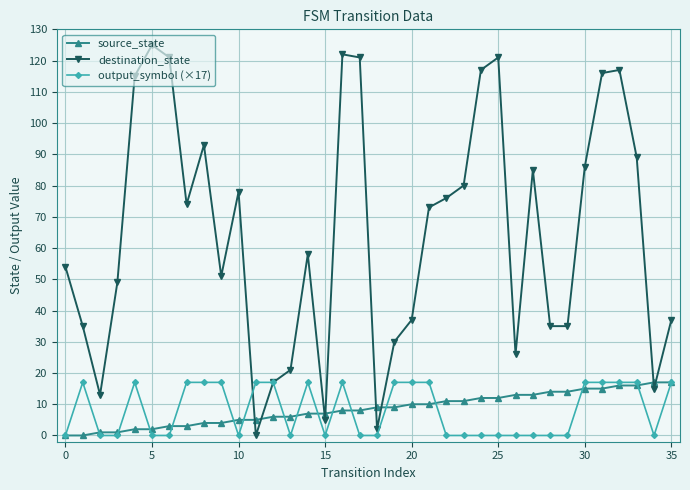

Which series has the largest total across all categories?

destination_state